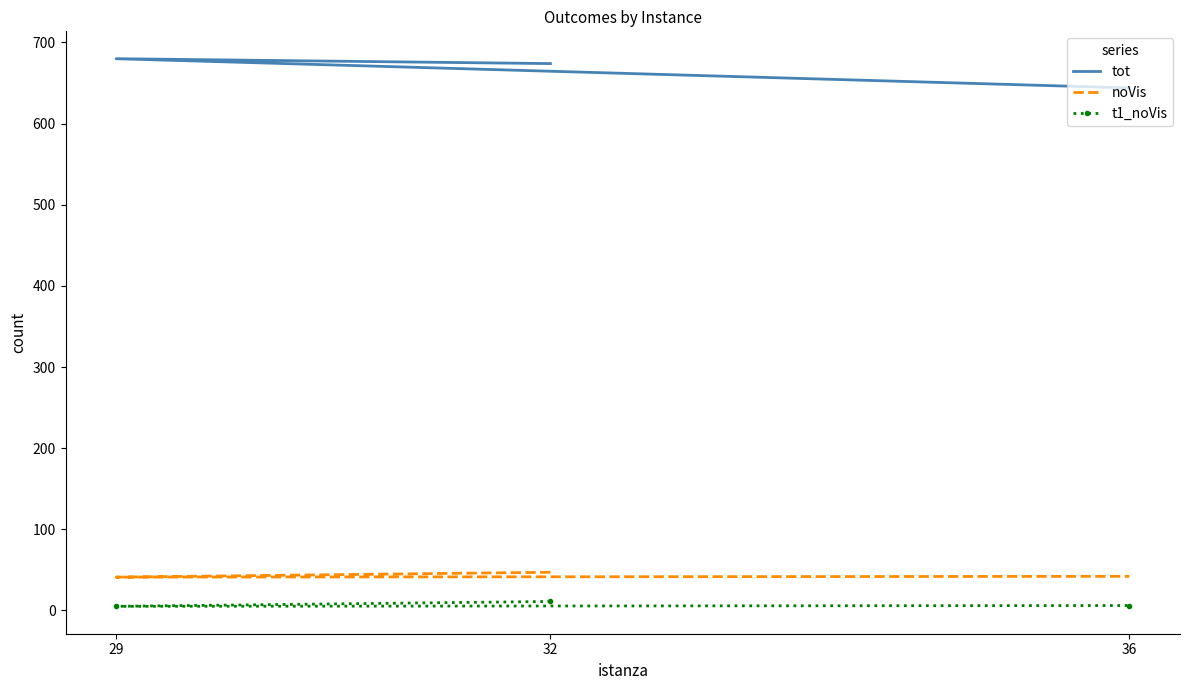

How many values in the t1_noVis series exceed 6?

1